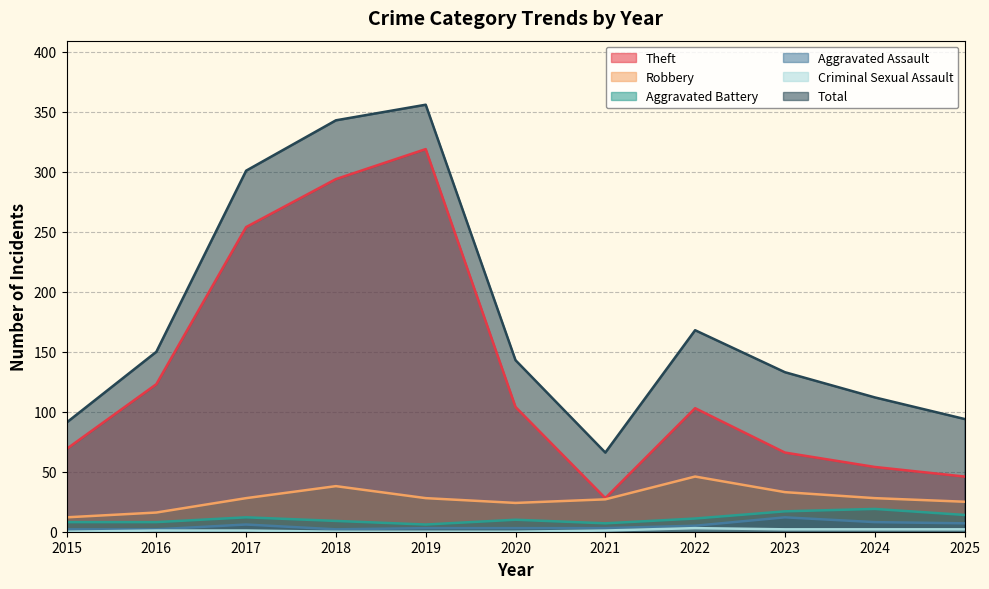

What is the average value of the Total series?

178